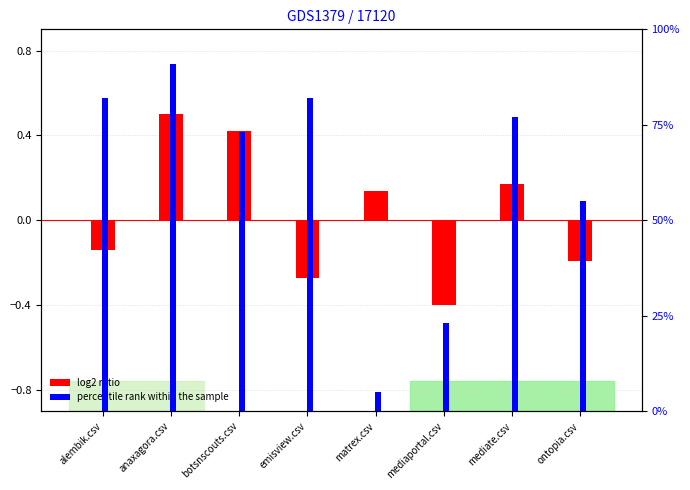

Read the percentile rank within the sample value at ontopia.csv.

55.0